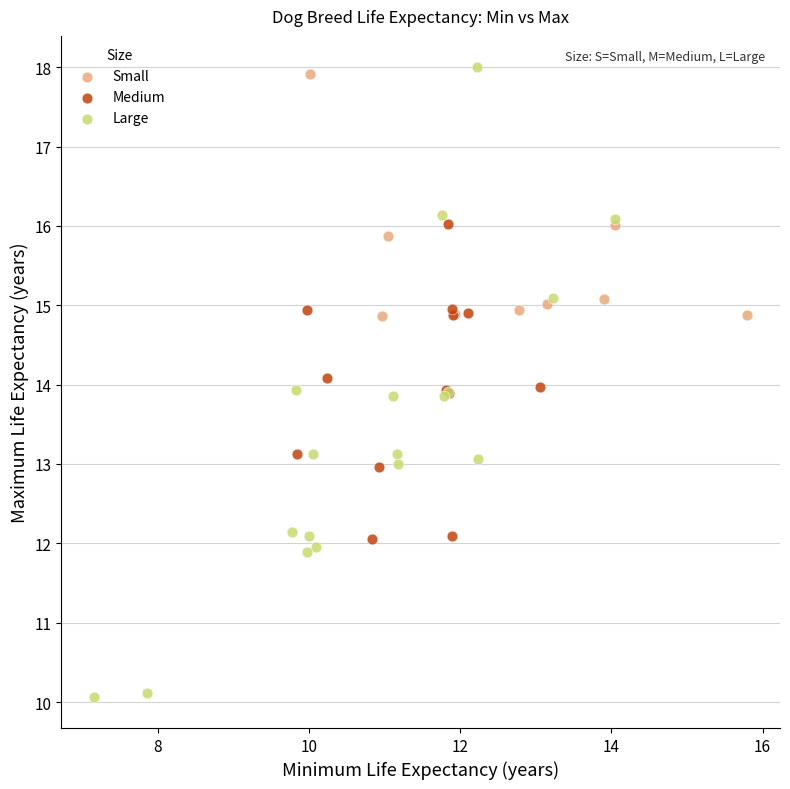

Which series has the widest spread of Y values?

Large